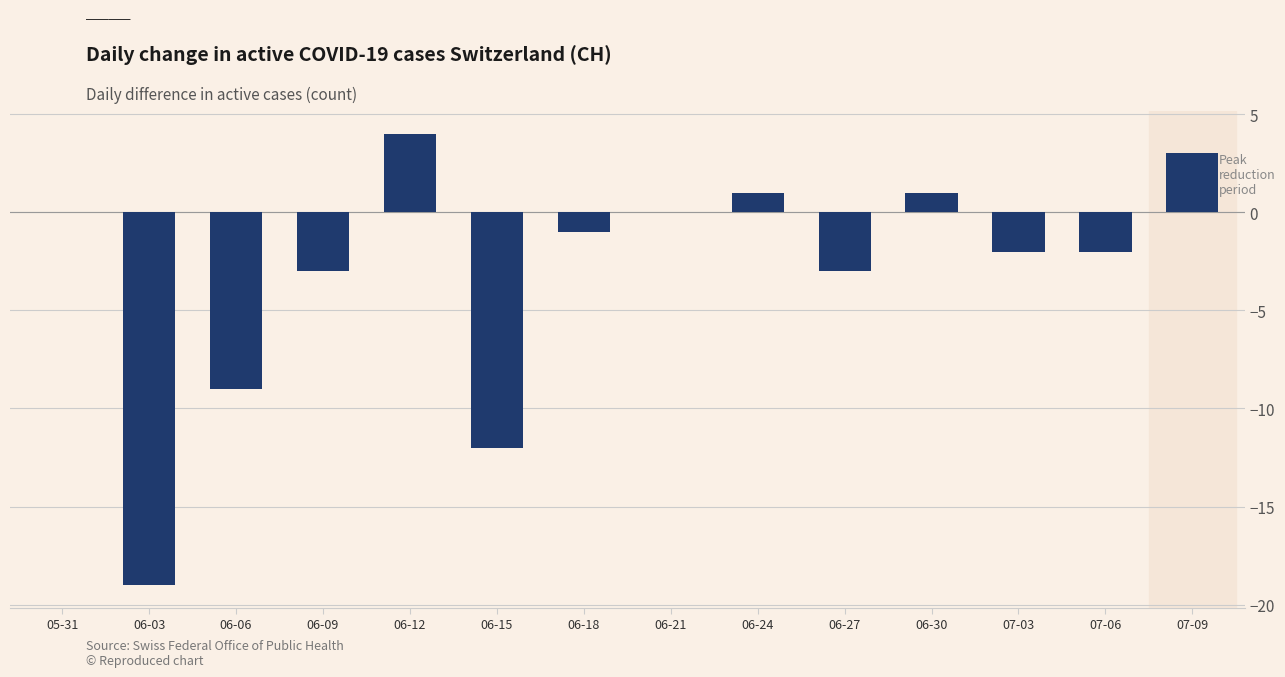

What is the difference between the values at 06-18 and 06-09?

2